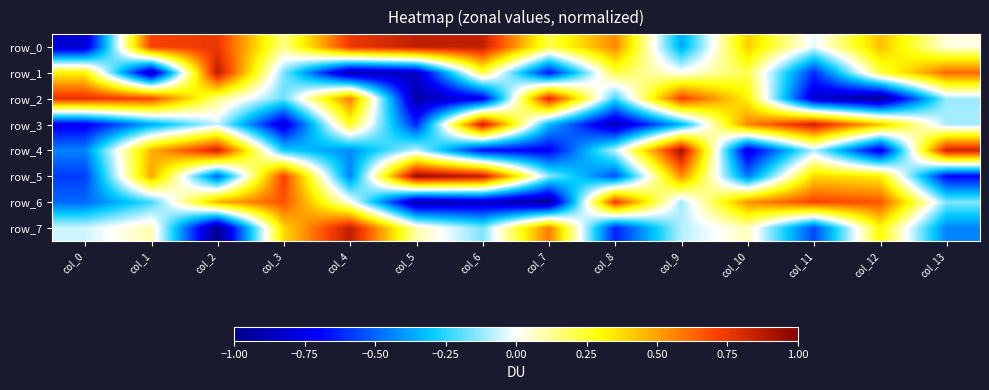

Rank the series by their maximum value, from lowest to highest.

row_6, row_2, row_3, row_0, row_7, row_1, row_4, row_5